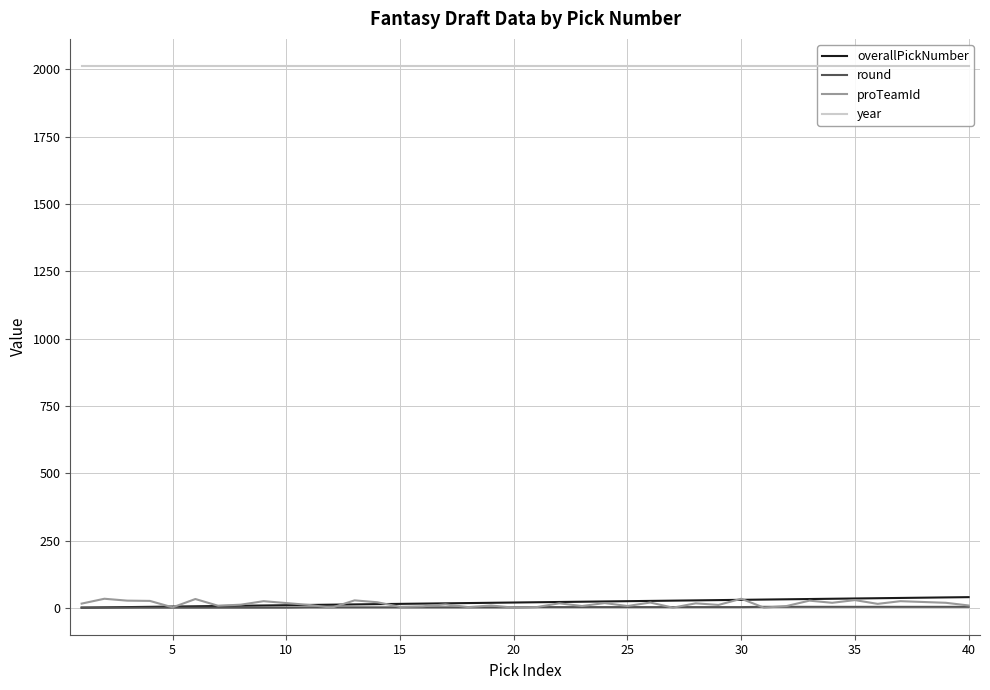

The value of year at 19 is 2013. True or false?

True